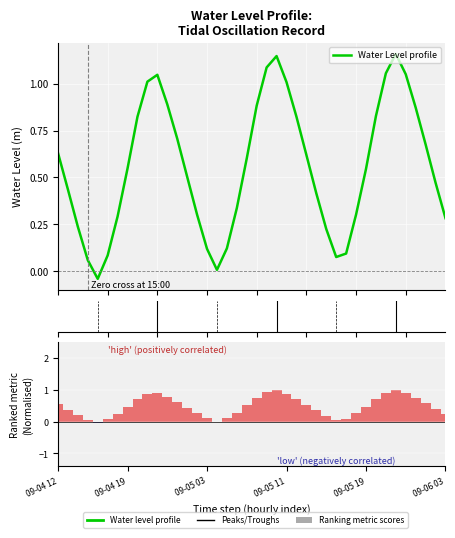

At which label does the data first exceed 0?

09-04 12